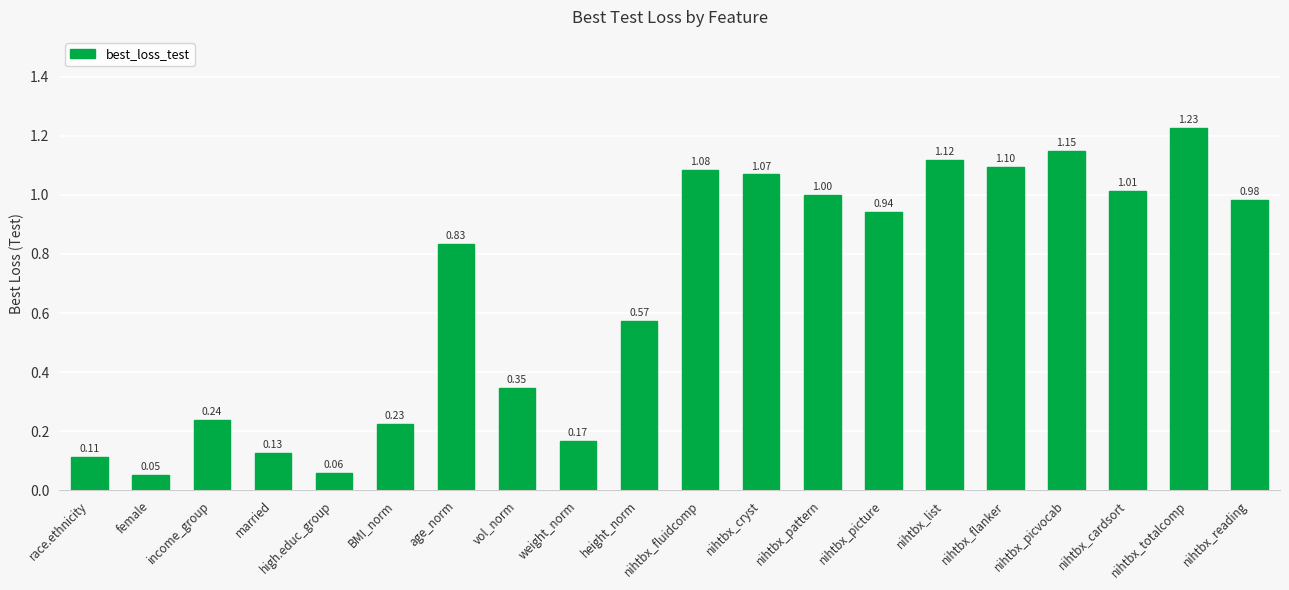

Between nihtbx_cryst and income_group, which is larger?

nihtbx_cryst